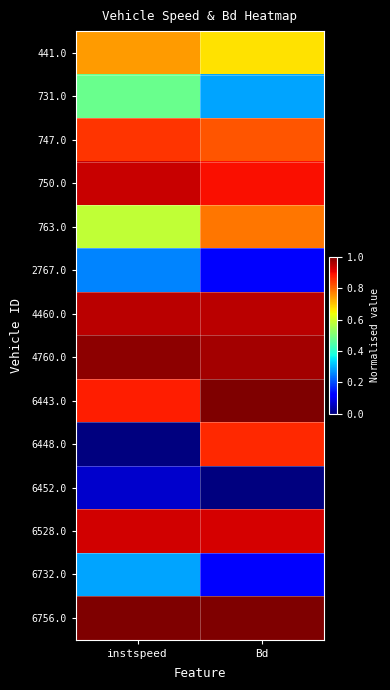

Reading left to right, what are all the values shown in this chart?

441.0: instspeed=0.7	Bd=0.7
731.0: instspeed=0.5	Bd=0.3
747.0: instspeed=0.9	Bd=0.8
750.0: instspeed=0.9	Bd=0.9
763.0: instspeed=0.6	Bd=0.8
2767.0: instspeed=0.3	Bd=0.1
4460.0: instspeed=0.9	Bd=0.9
4760.0: instspeed=1.0	Bd=1.0
6443.0: instspeed=0.9	Bd=1.0
6448.0: instspeed=0.0	Bd=0.9
6452.0: instspeed=0.1	Bd=0.0
6528.0: instspeed=0.9	Bd=0.9
6732.0: instspeed=0.3	Bd=0.1
6756.0: instspeed=1.0	Bd=1.0